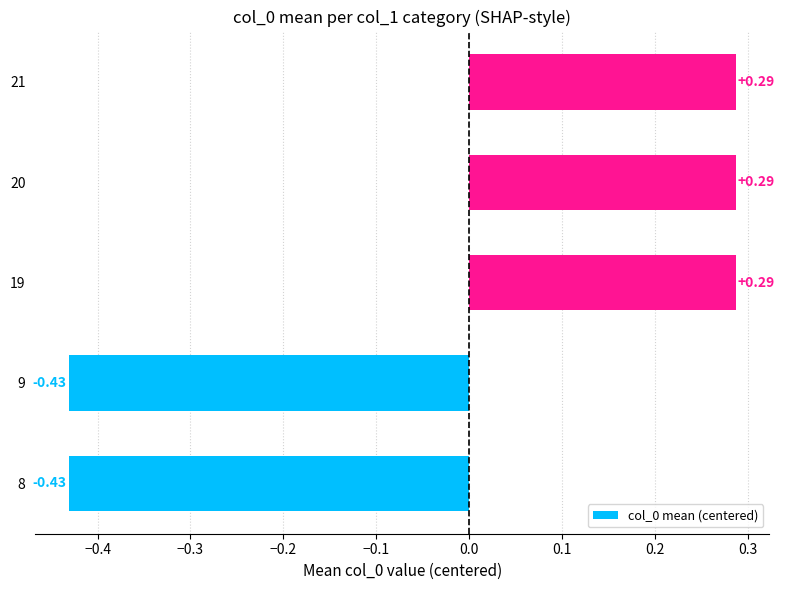

What is the change in value from 8 to 19?

+0.7